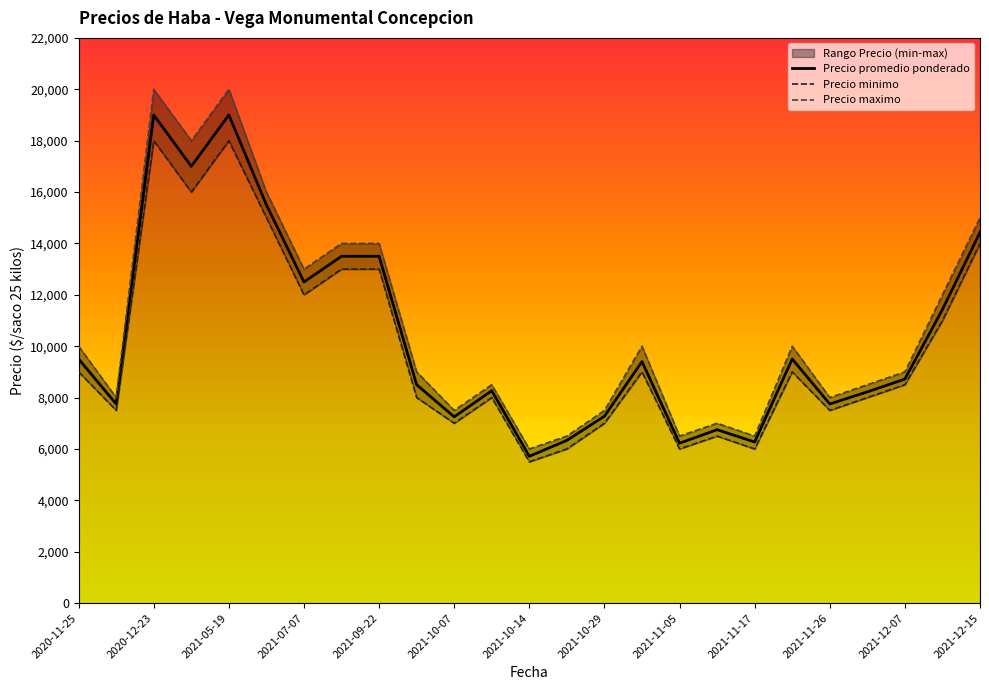

What is the maximum value for Precio promedio ponderado?

19000